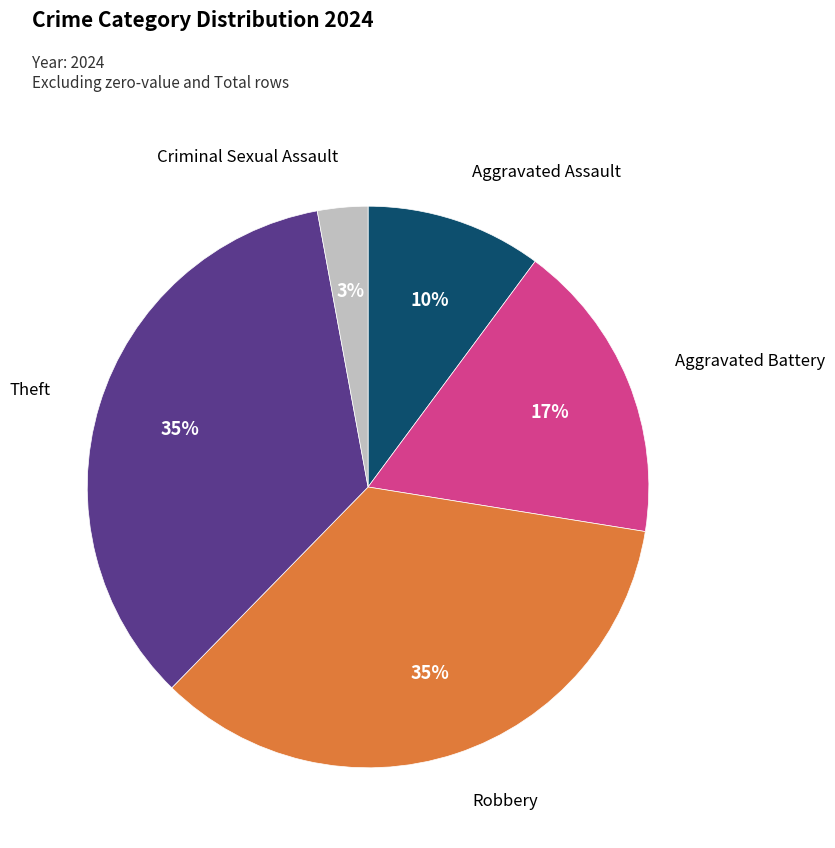

How many slices are in this pie chart?

5